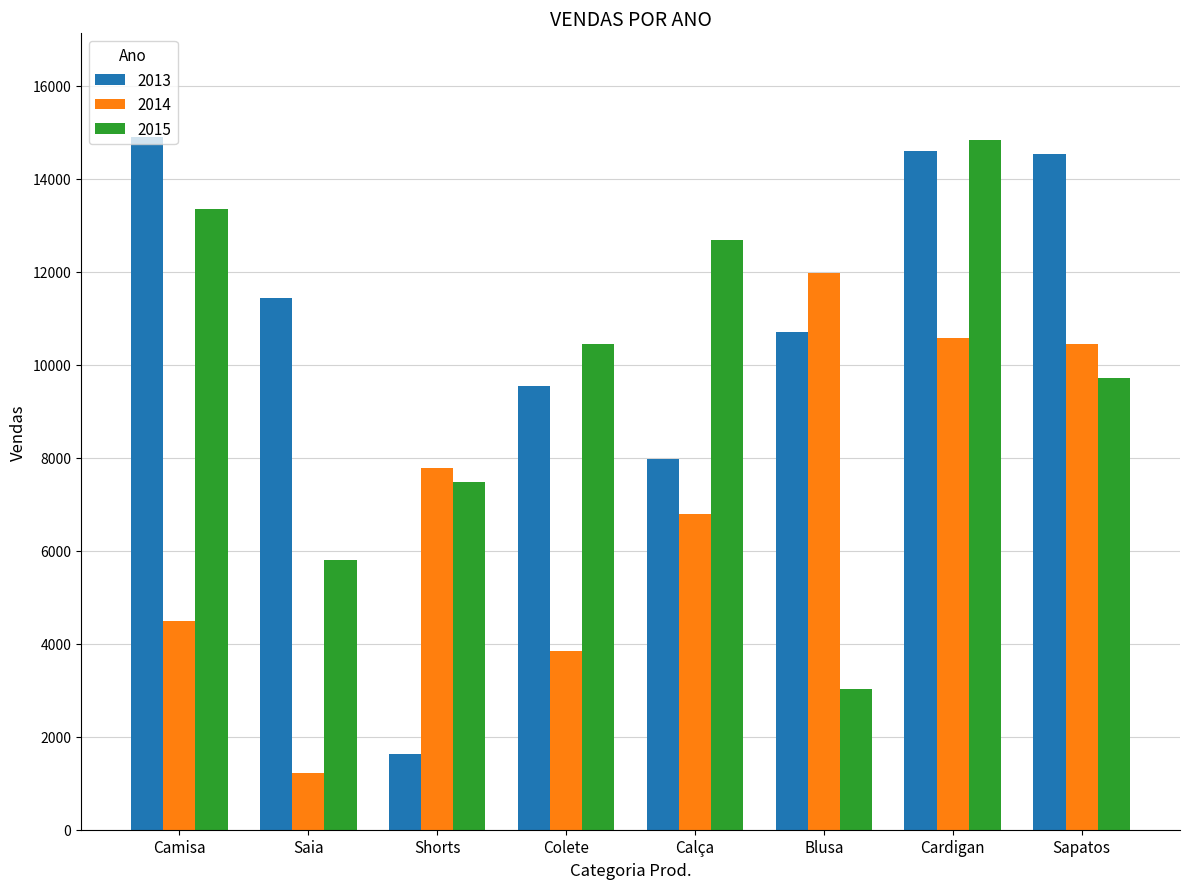

Reading left to right, transcribe all the data shown in this chart.

2013: Camisa=14890	Saia=11434	Shorts=1621	Colete=9539	Calça=7979	Blusa=10712	Cardigan=14601	Sapatos=14531
2014: Camisa=4498	Saia=1210	Shorts=7782	Colete=3835	Calça=6791	Blusa=11979	Cardigan=10583	Sapatos=10445
2015: Camisa=13348	Saia=5801	Shorts=7467	Colete=10434	Calça=12682	Blusa=3027	Cardigan=14837	Sapatos=9707